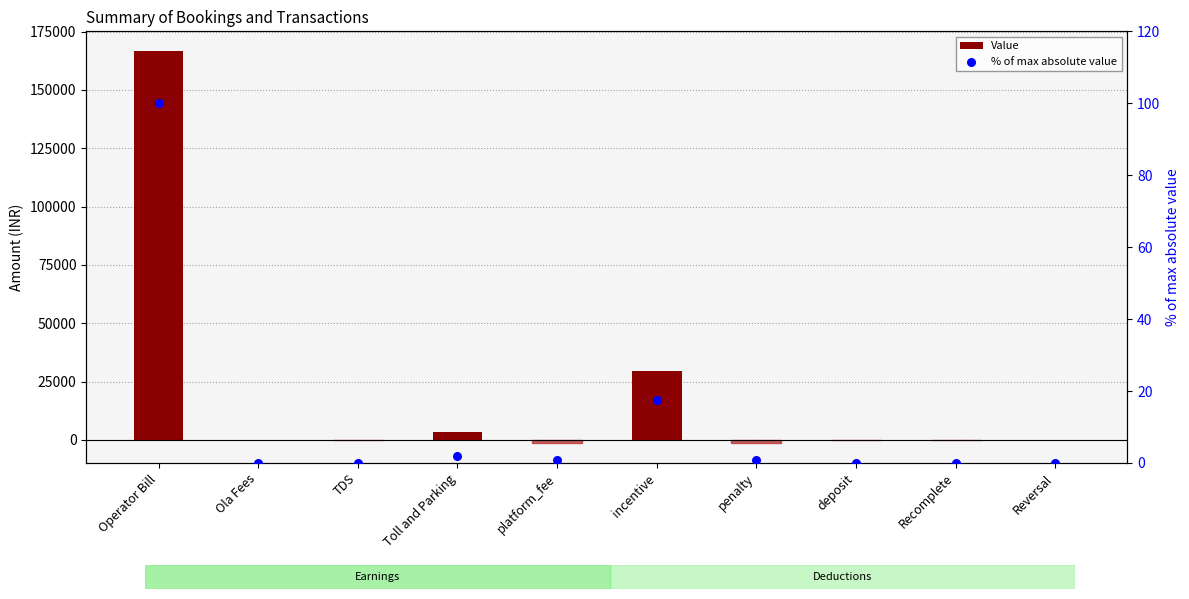

Which series has the widest spread of Y values?

Value